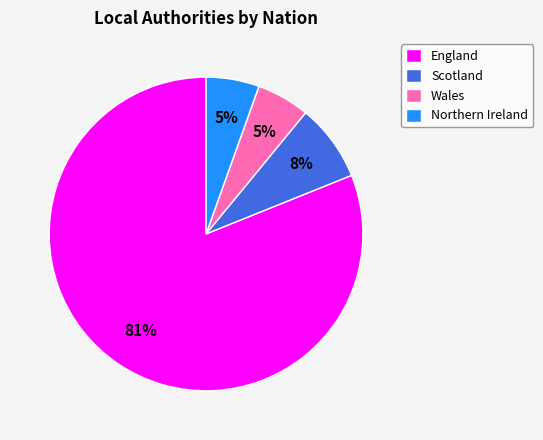

Do Scotland and England together represent more than half of the pie?

Yes